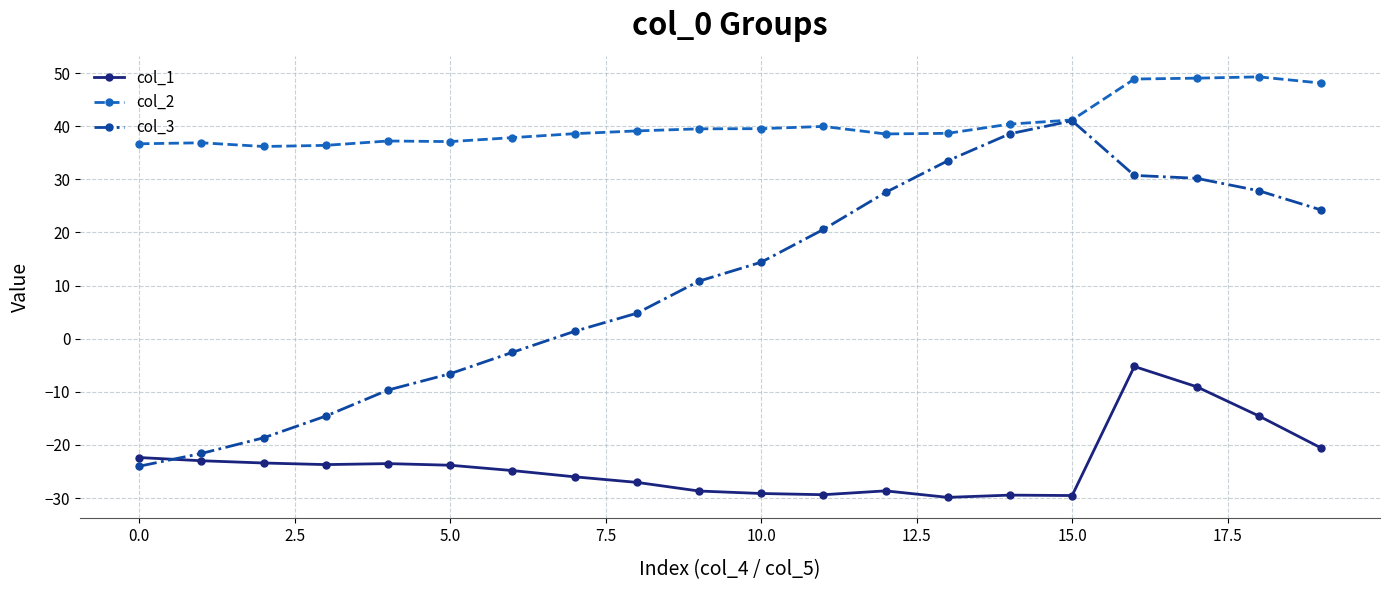

What is the value of the col_3 point at the 1st from the left?

-24.0